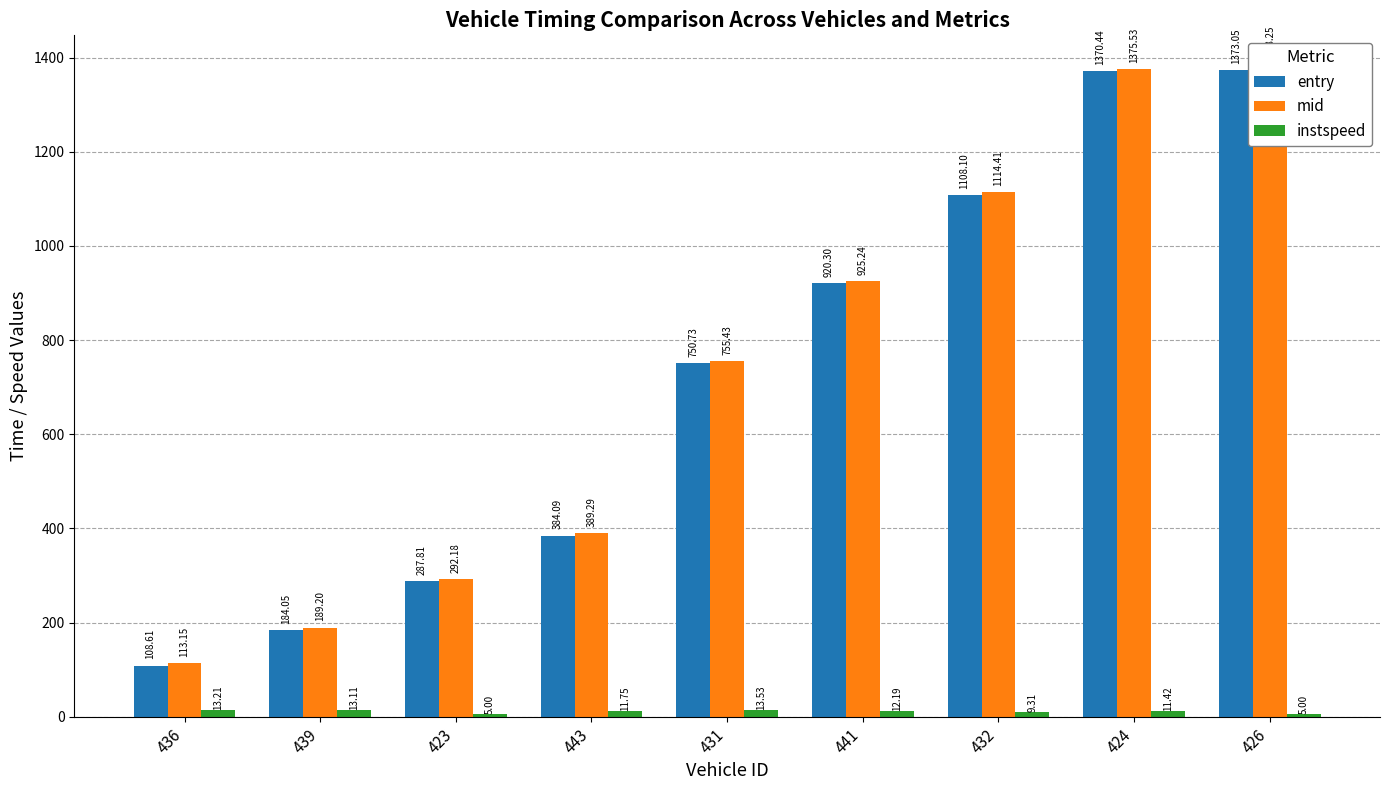

Is it true that entry equals 108.6 at 436?

True